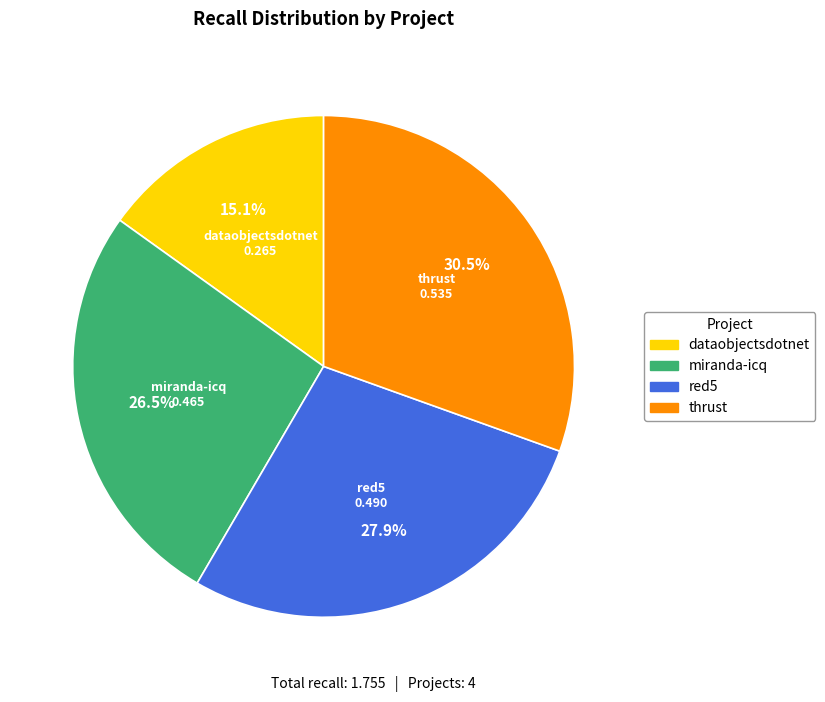

Which has a higher value, miranda-icq or red5?

red5